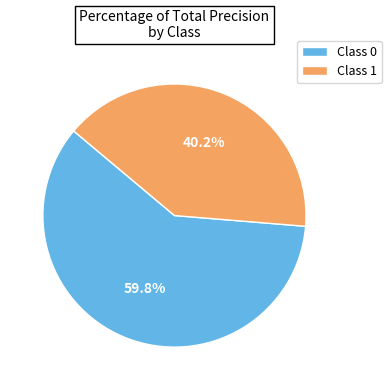

What percentage is the 0 slice, to the nearest percent?

60%